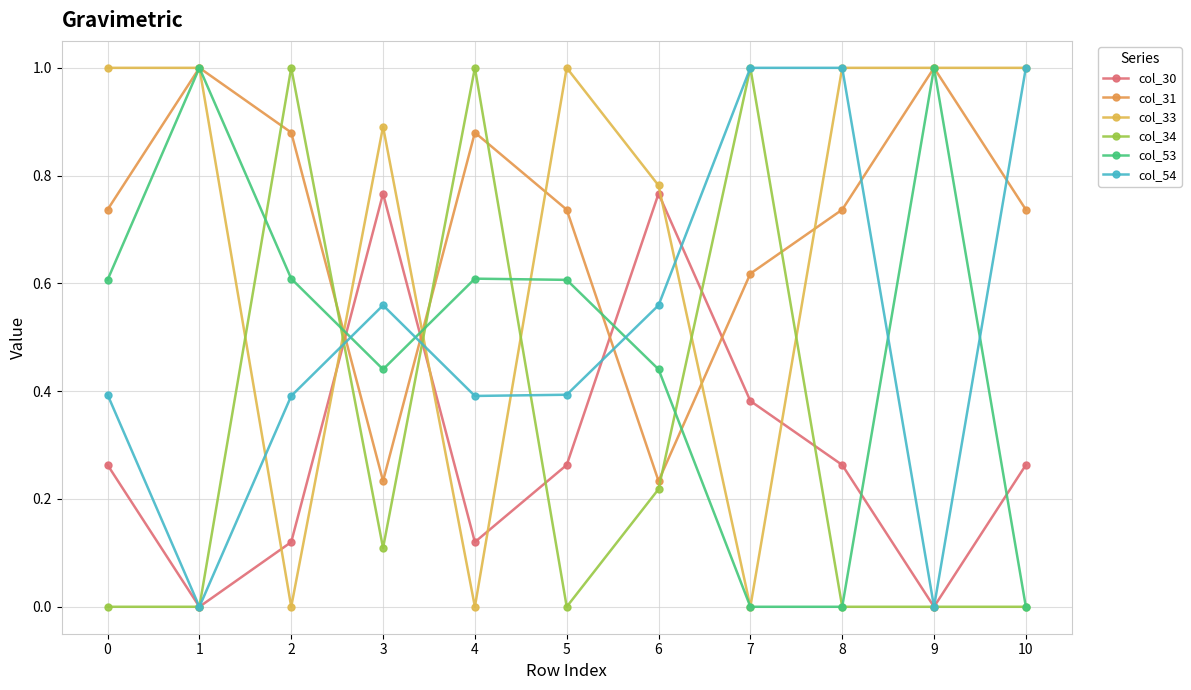

What is the sum of all col_53 values?

5.3